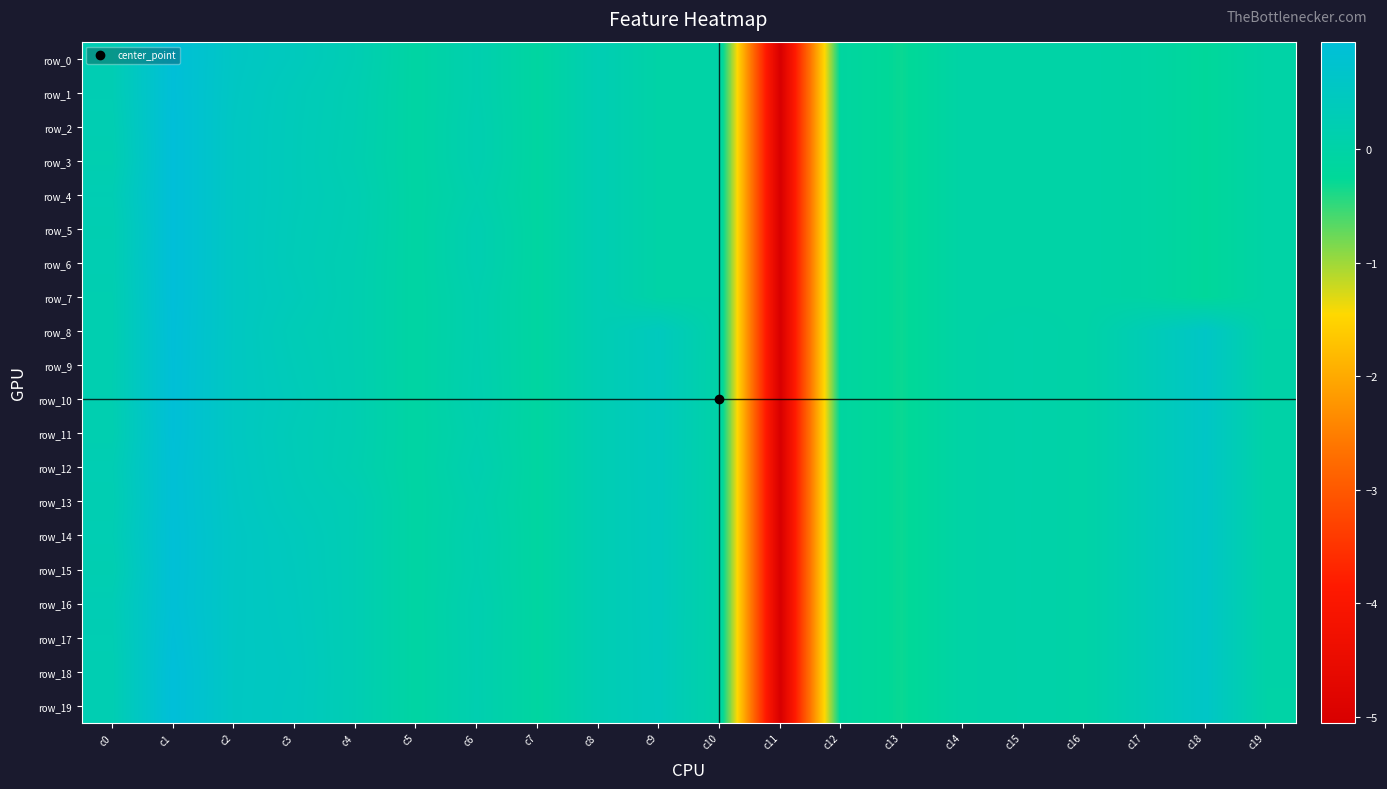

What is the total value across all series at c17?

3.1